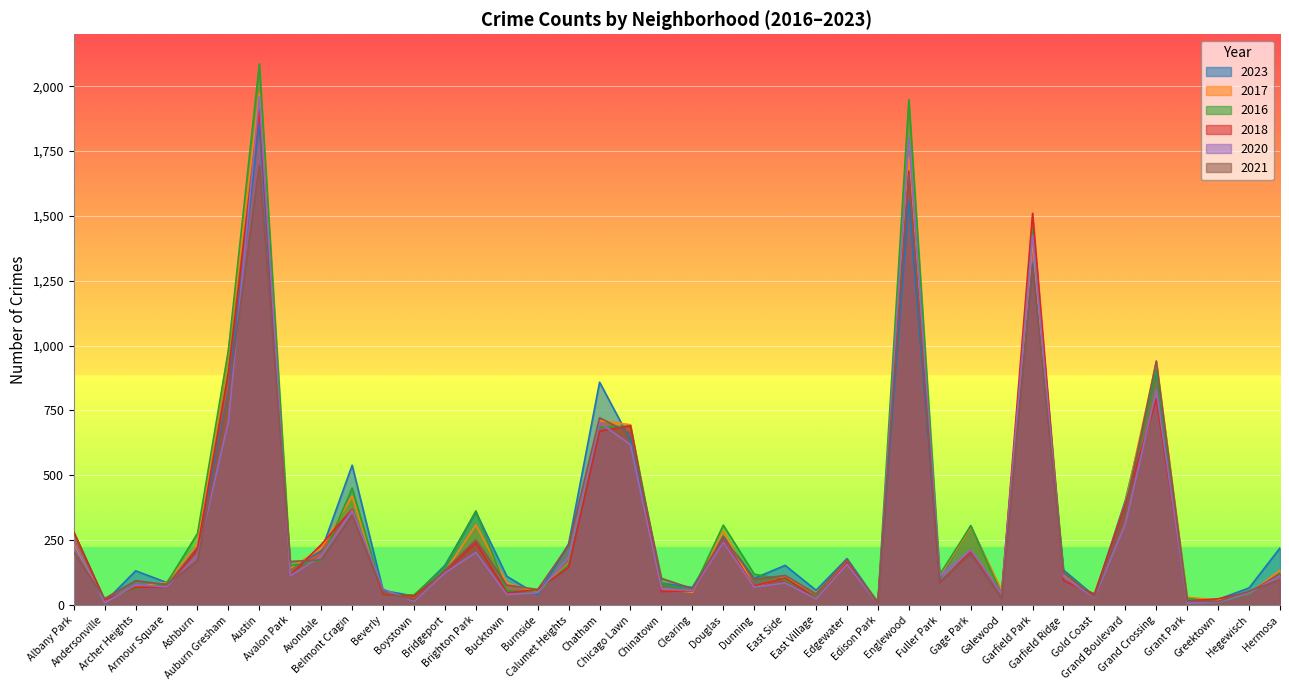

What is the maximum value for 2016?

2086